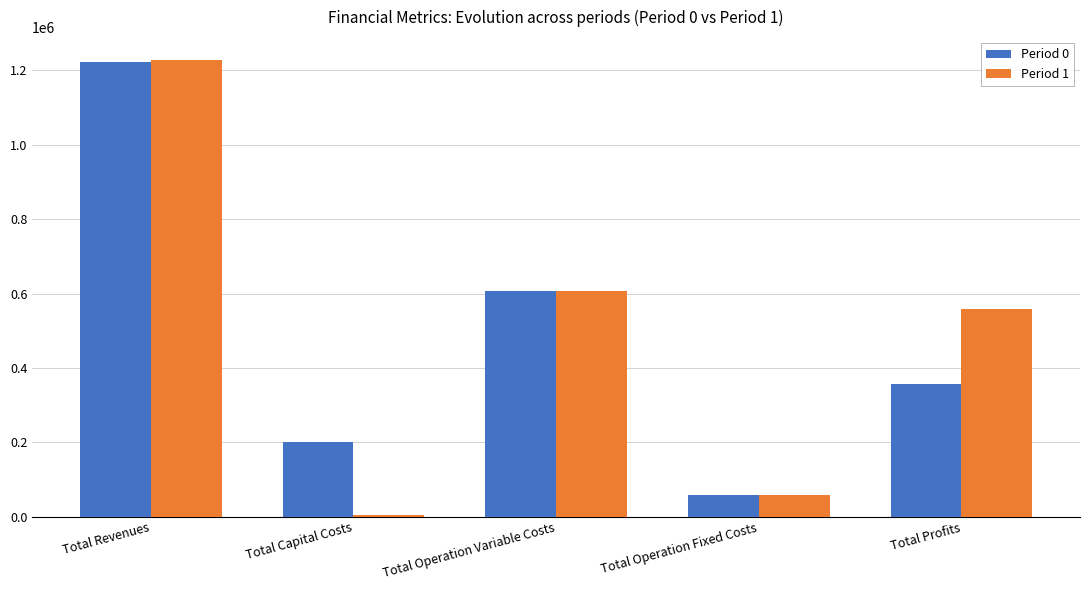

Reading left to right, what are all the values shown in this chart?

Period 0: Total Revenues=1223214.2	Total Capital Costs=201443.0	Total Operation Variable Costs=607163.6	Total Operation Fixed Costs=57133.4	Total Profits=357474.2
Period 1: Total Revenues=1227892.6	Total Capital Costs=5632.0	Total Operation Variable Costs=606626.9	Total Operation Fixed Costs=58106.2	Total Profits=557527.5